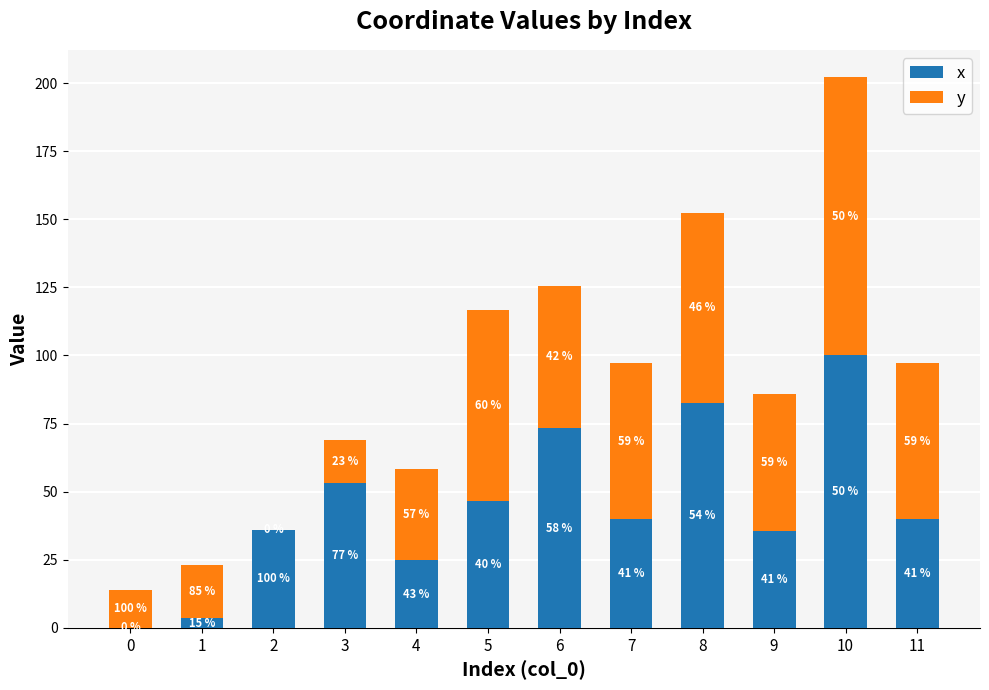

What are all the series names shown in the legend?

x, y